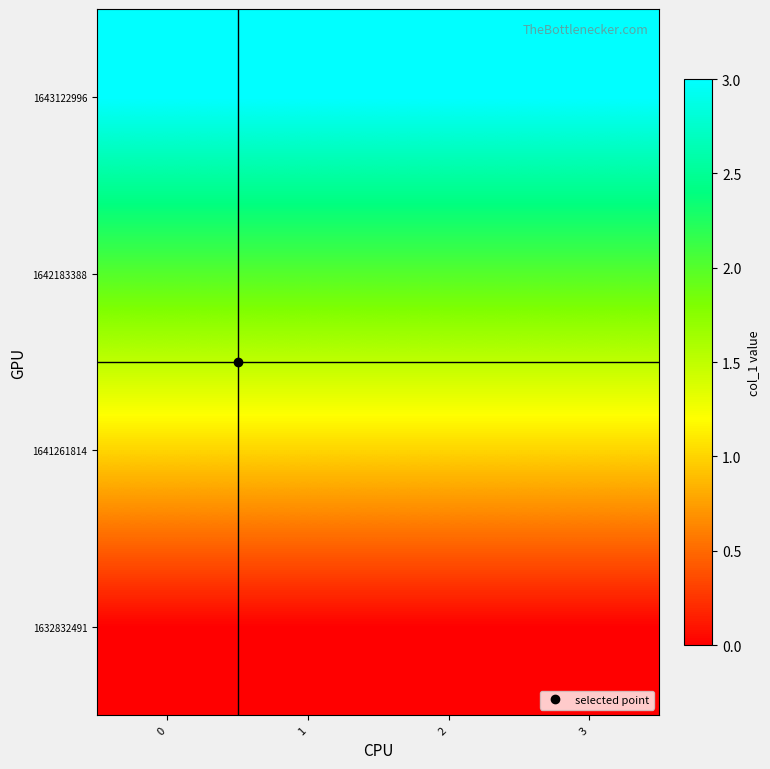

How many categories are shown in the chart?

4